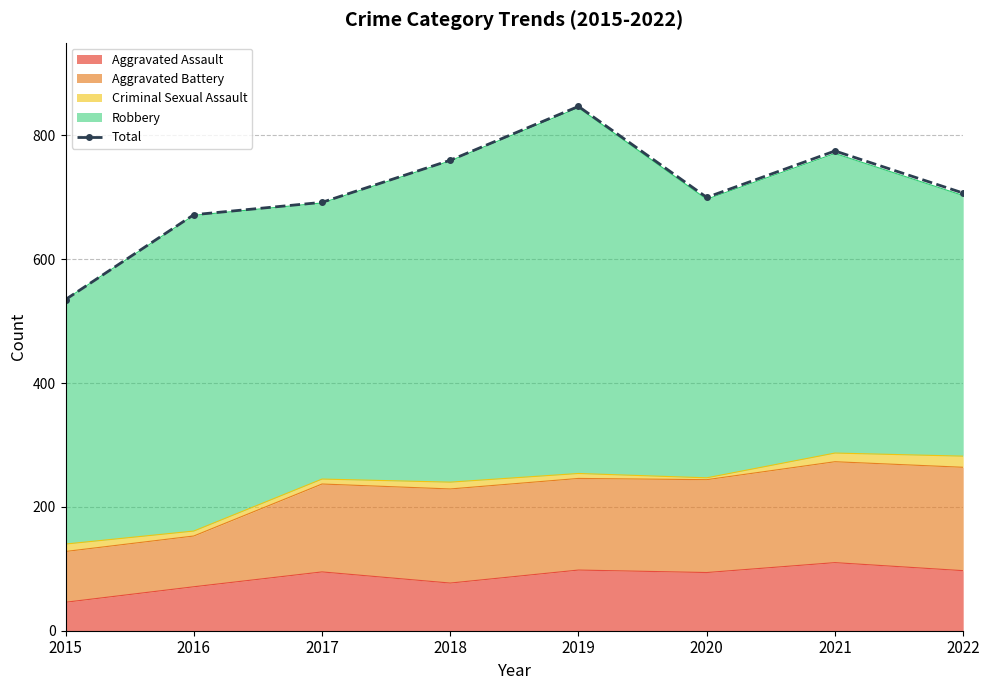

Reading left to right, what are all the values shown in this chart?

535	672	692	760	847	700	775	707